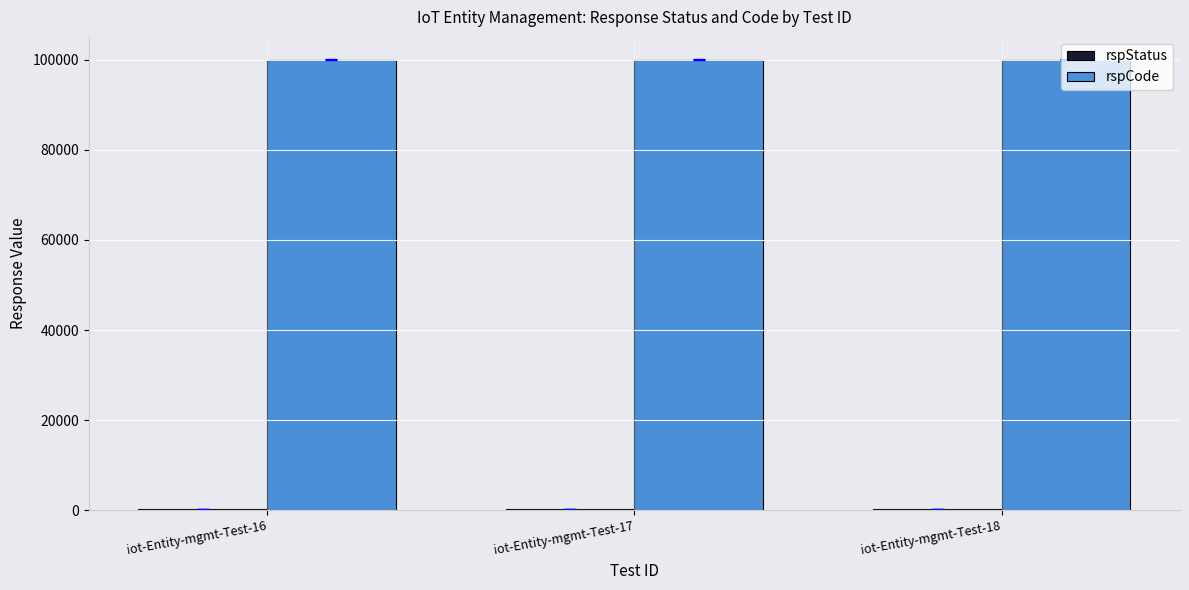

What is the greatest value displayed?

100000